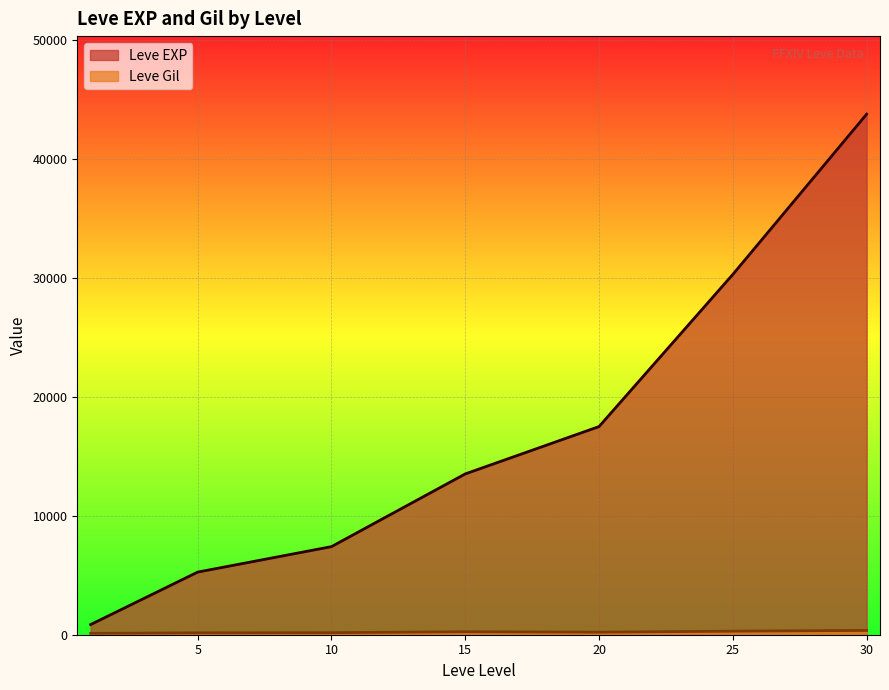

What is the spread (max minus min) of values at 1?

518